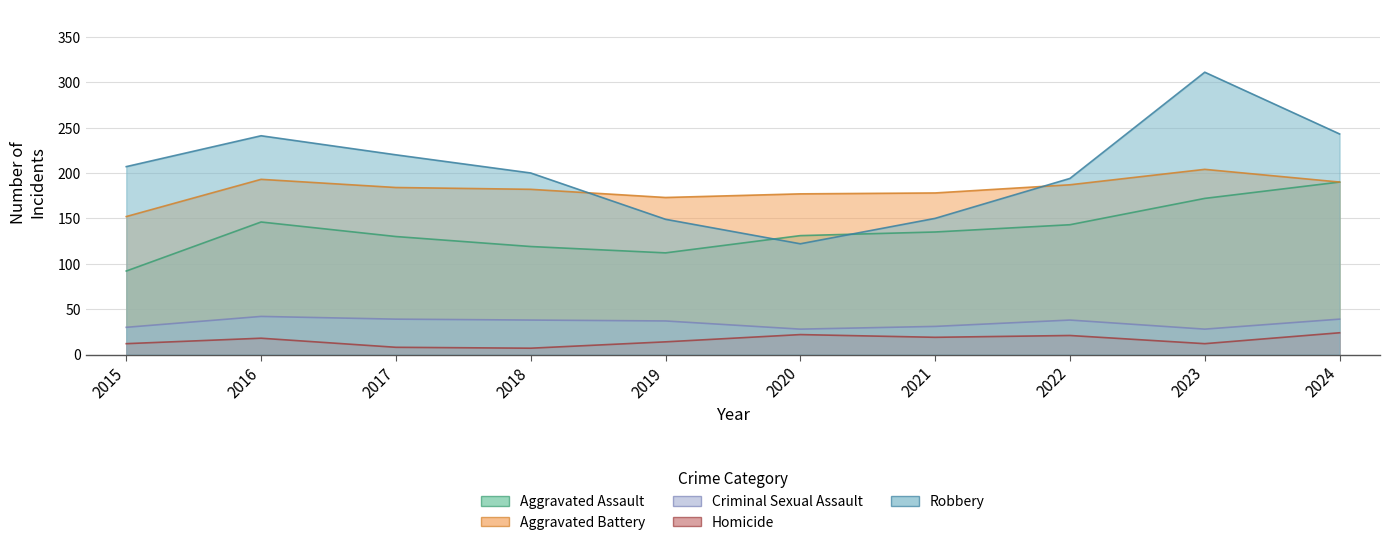

The Robbery series shows 200 at 2018. True or false?

True